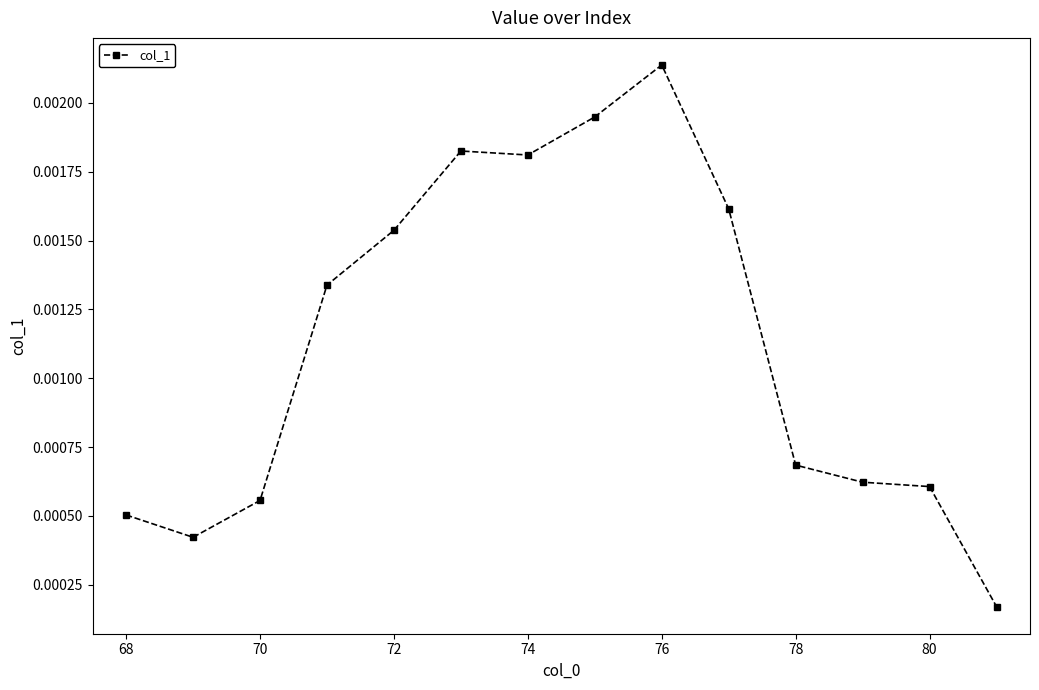

Count the number of data series in this chart.

1